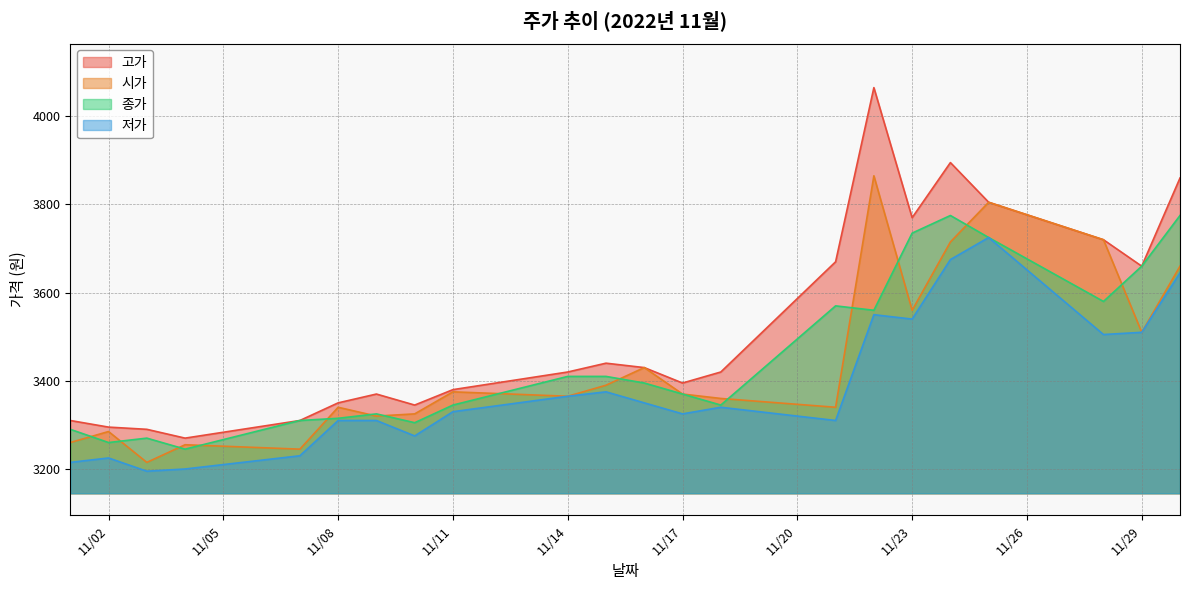

True or false: 저가 has more than 0 interior local peaks.

True